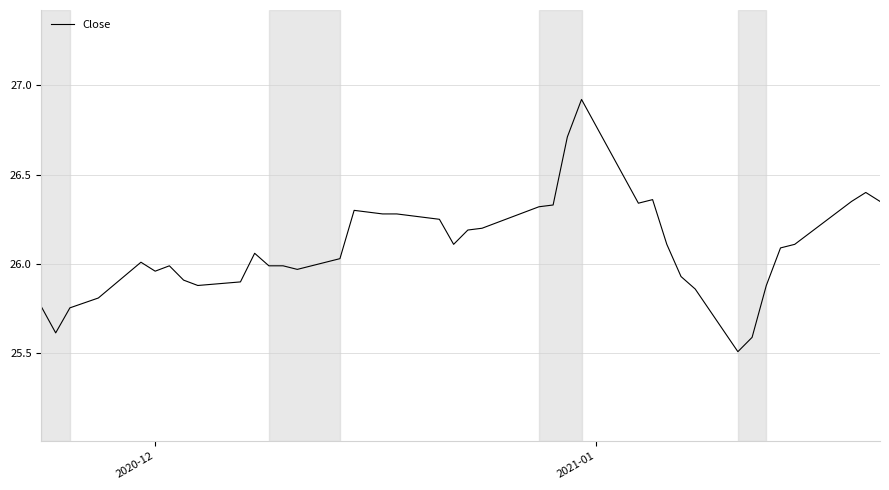

What is the difference between the maximum and minimum values?

1.4